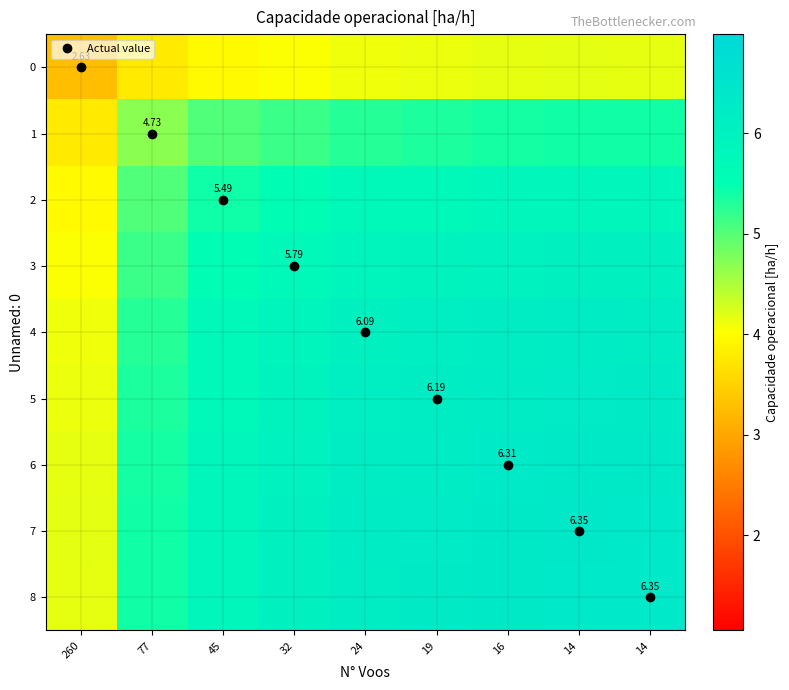

What is the total value across all series at 77?

45.5